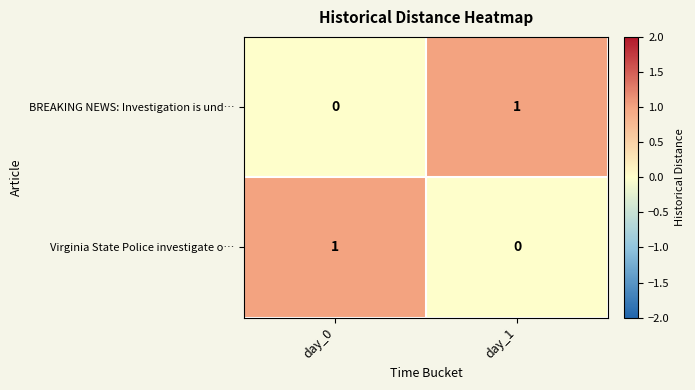

At day_0, list the series in order from smallest to largest.

BREAKING NEWS: Investigation is und…, Virginia State Police investigate o…